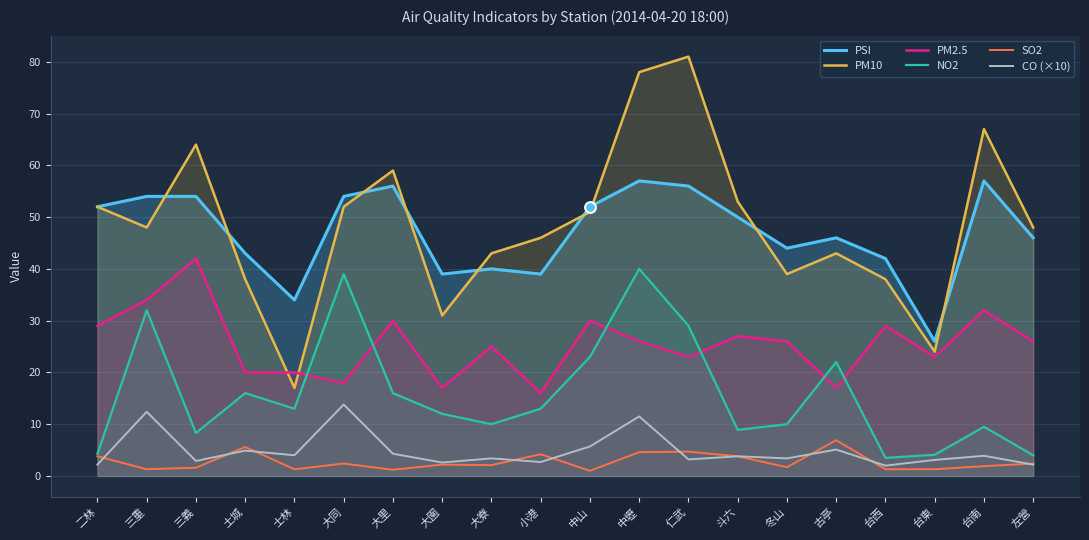

Is the value of SO2 at 士林 greater than the value of PM2.5 at 台西?

No